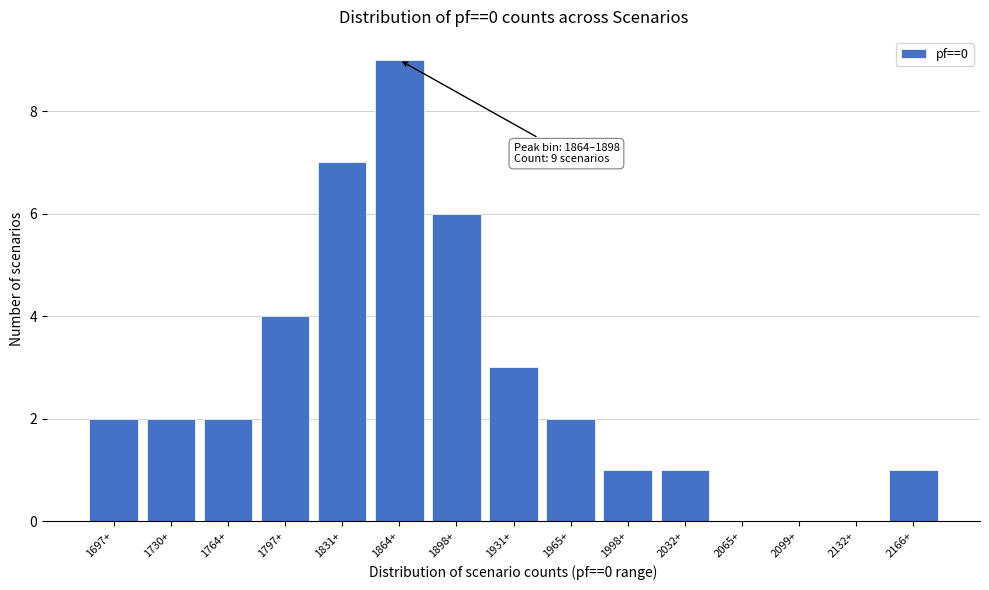

Reading left to right, list all the values displayed in this chart.

1697+=2	1730+=2	1764+=2	1797+=4	1831+=7	1864+=9	1898+=6	1931+=3	1965+=2	1998+=1	2032+=1	2065+=0	2099+=0	2132+=0	2166+=1